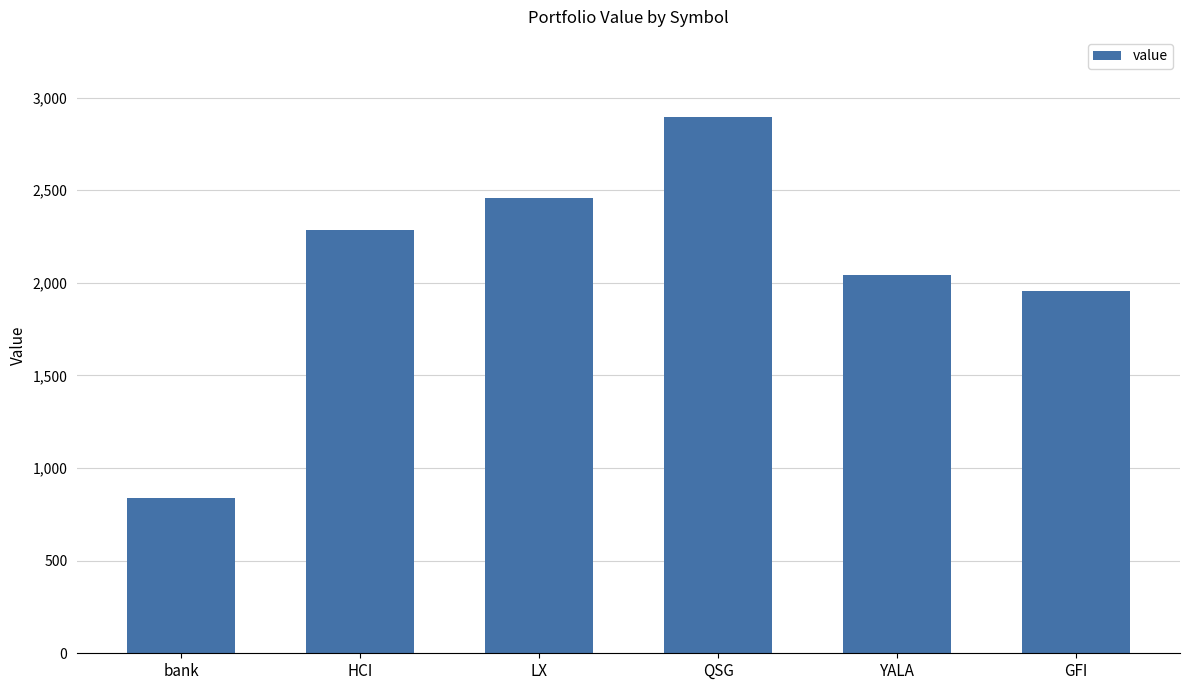

Rank the categories by value from lowest to highest.

bank, GFI, YALA, HCI, LX, QSG